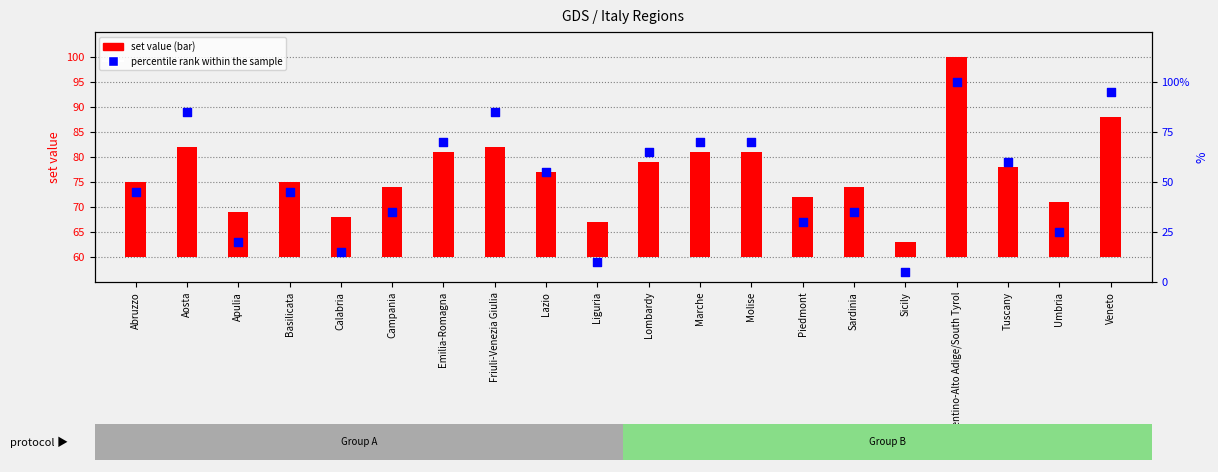

Which series has the largest Y range (max minus min)?

percentile rank within the sample